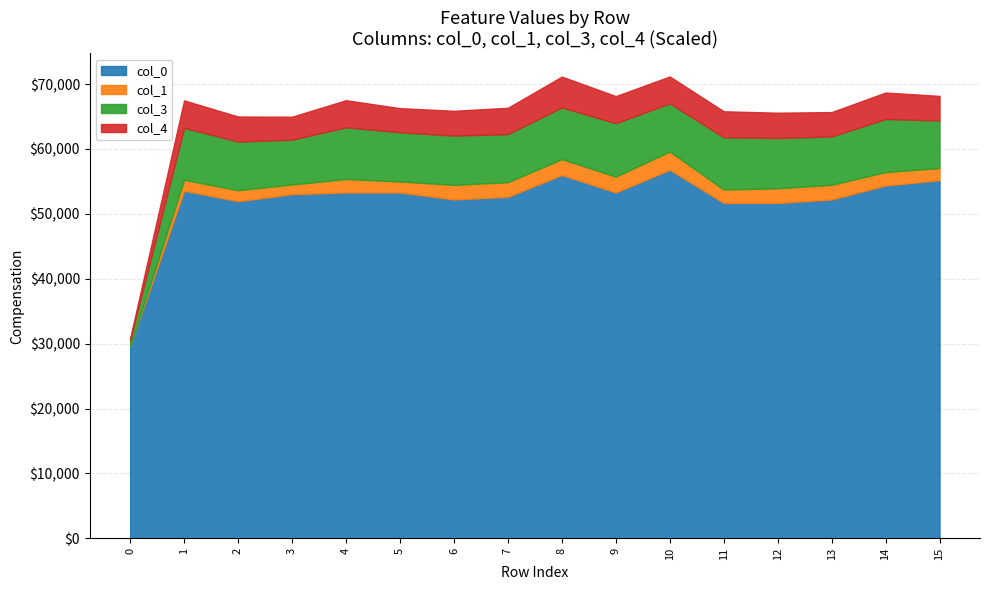

True or false: col_40 and col_9 cross at least once.

False